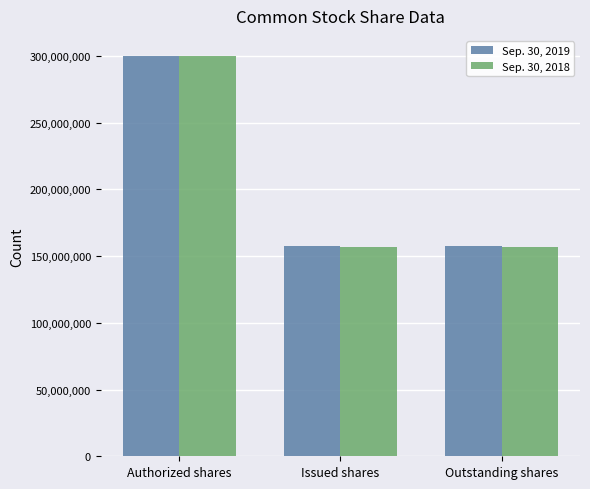

What is the total value across all series at Authorized shares?

600000000